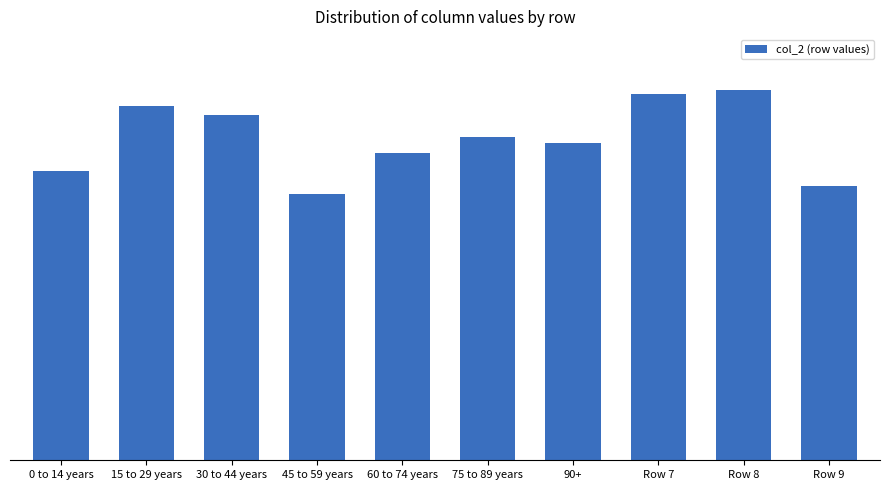

Reading left to right, extract all data points from this chart.

0.0	0.1	0.1	0.0	0.0	0.1	0.1	0.1	0.1	0.0